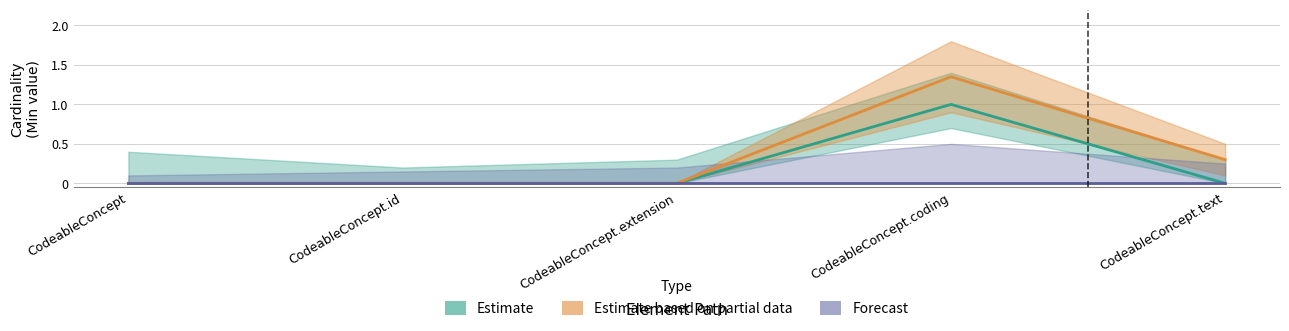

Does the chart display data point markers on the line(s)?

No